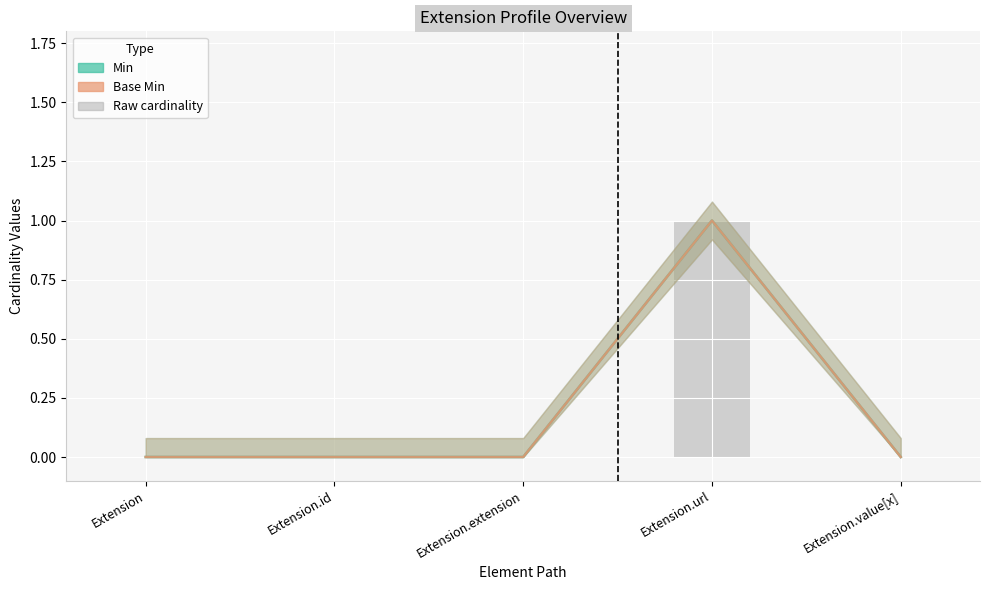

What is the difference between the values at Extension.extension and Extension.url?

1